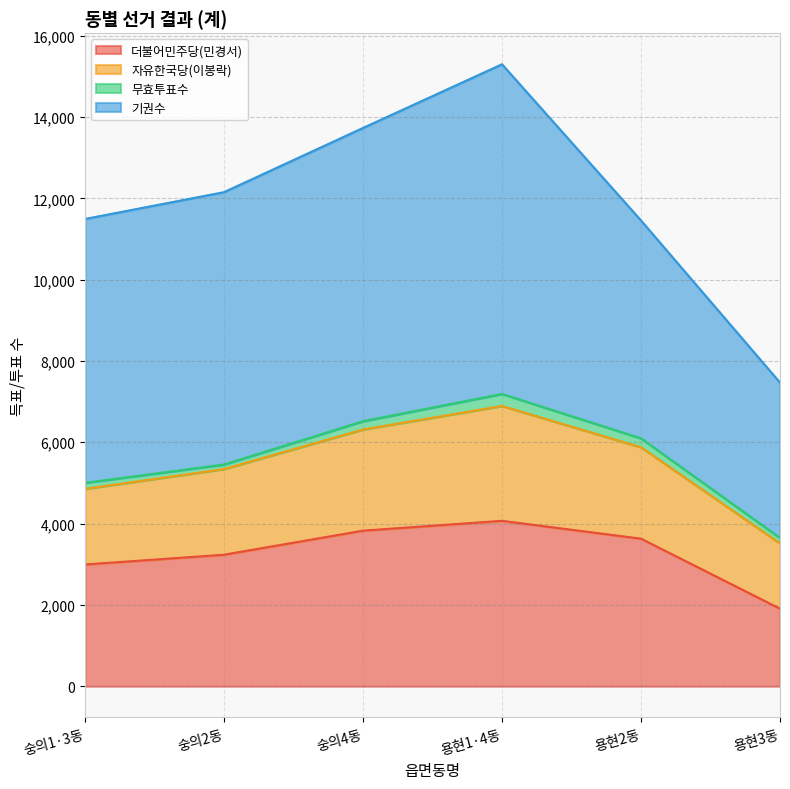

Reading right to left, list all the values displayed in this chart.

더불어민주당(민경서): 1907	3629	4068	3826	3234	2994
자유한국당(이봉락): 1605	2248	2825	2488	2107	1860
무효투표수: 136	220	296	204	112	149
기권수: 3819	5358	8108	7212	6698	6489